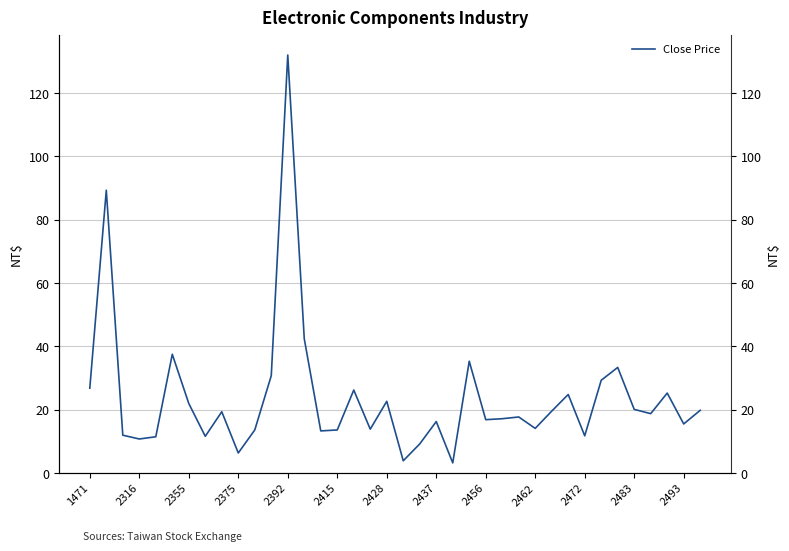

What is the sum of the values at 22 and 2483?

34.0